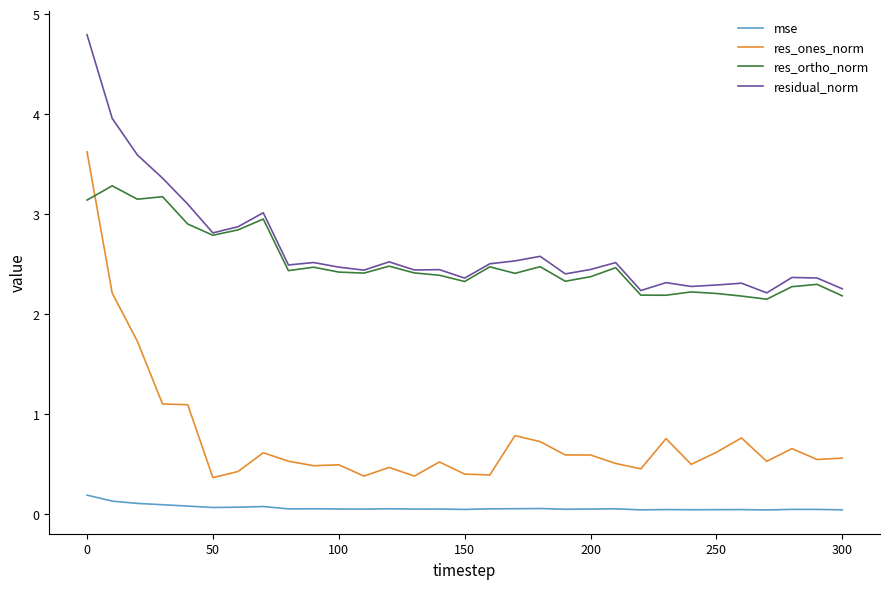

Which series has the largest total across all categories?

residual_norm